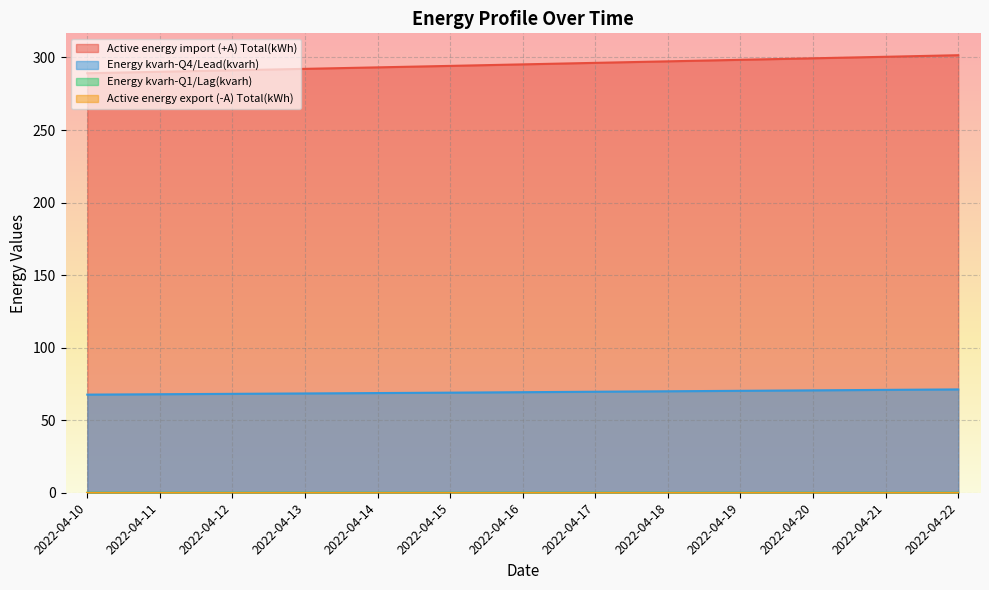

At which label does Active energy import (+A) Total(kWh) first exceed 295?

2022-04-16